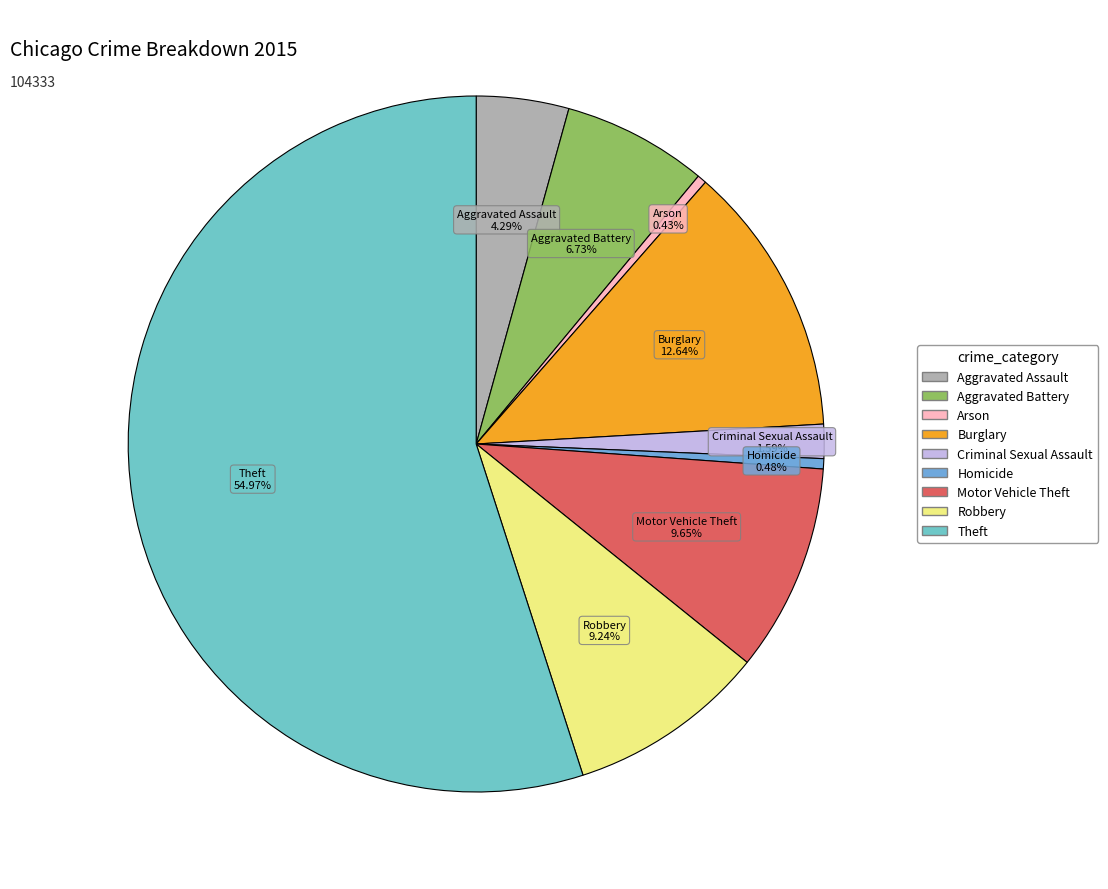

Is it true that Robbery is 9% of the pie?

True